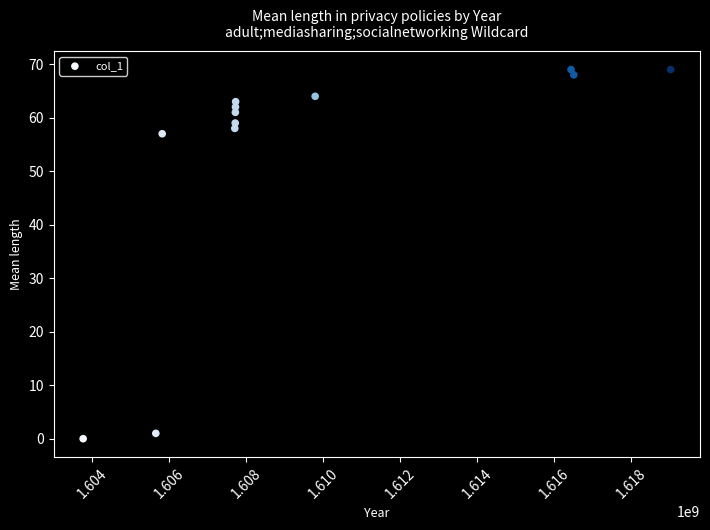

What Y value in the scatter plot is closest to 34?

57